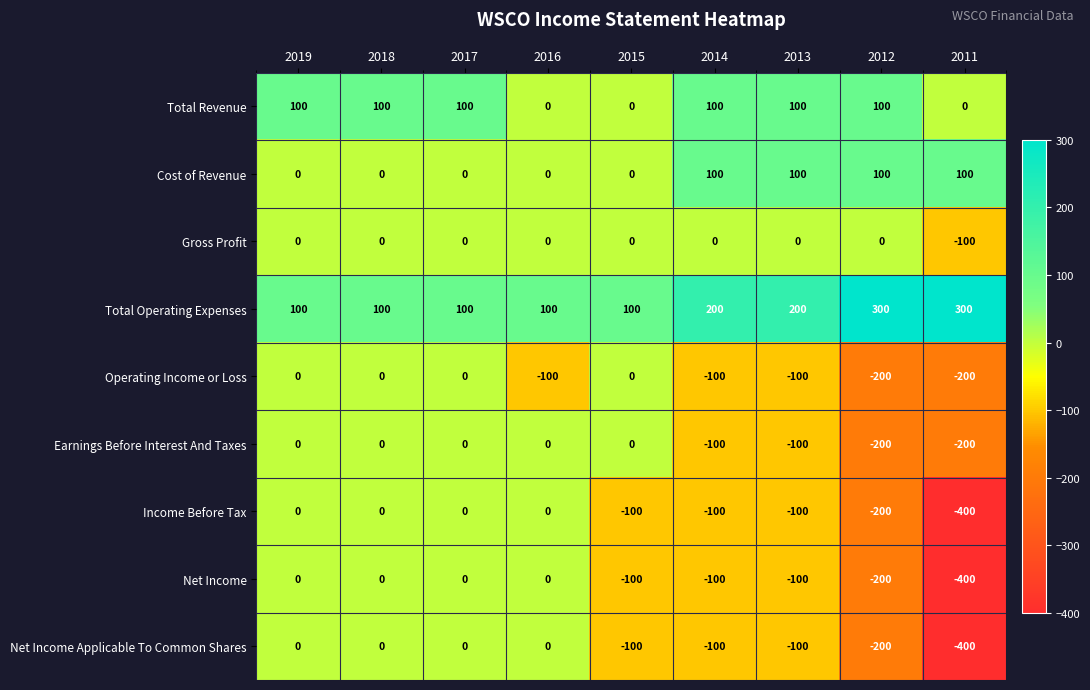

Is it true that Income Before Tax equals -400 at 2011?

True